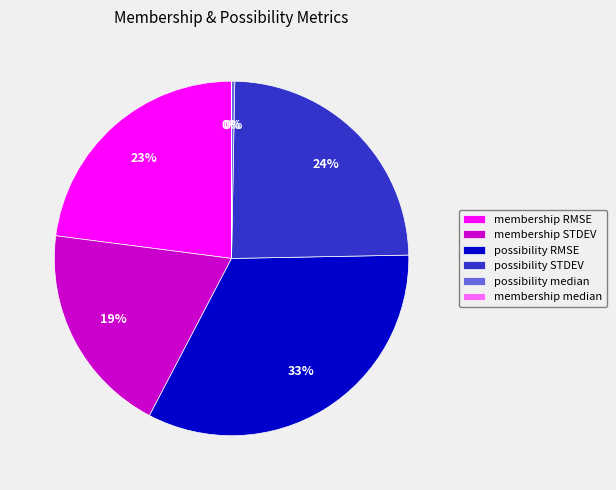

Is it true that membership STDEV is 19% of the pie?

True